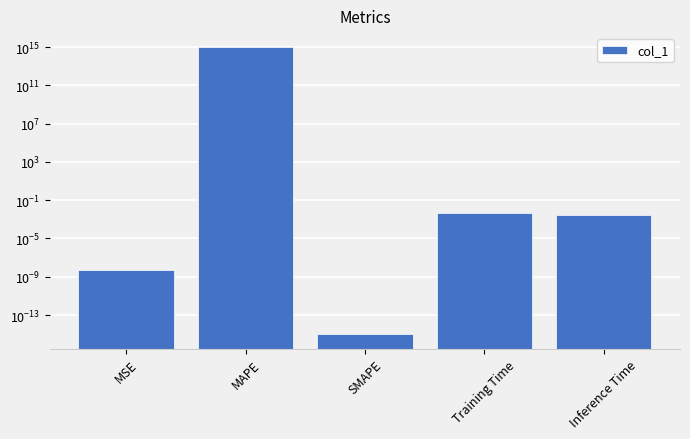

How many series are shown in this chart?

1